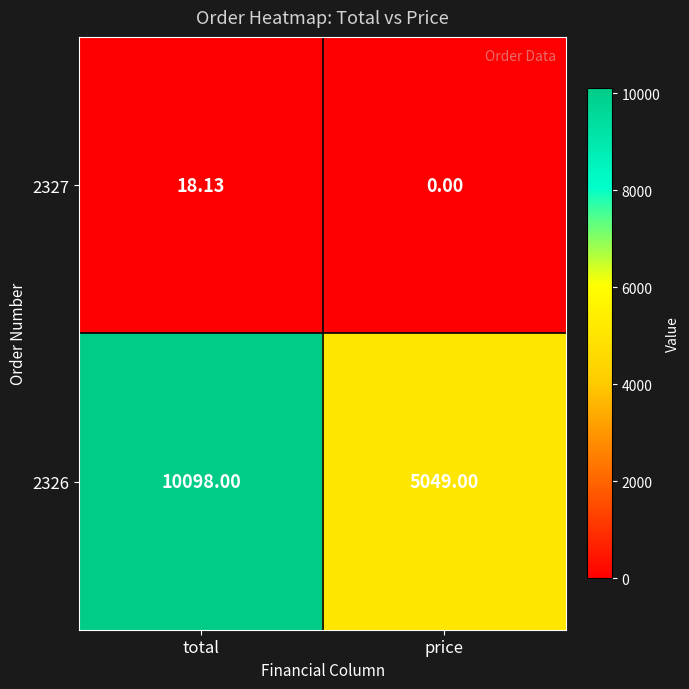

At which category is the sum across all series the highest?

total